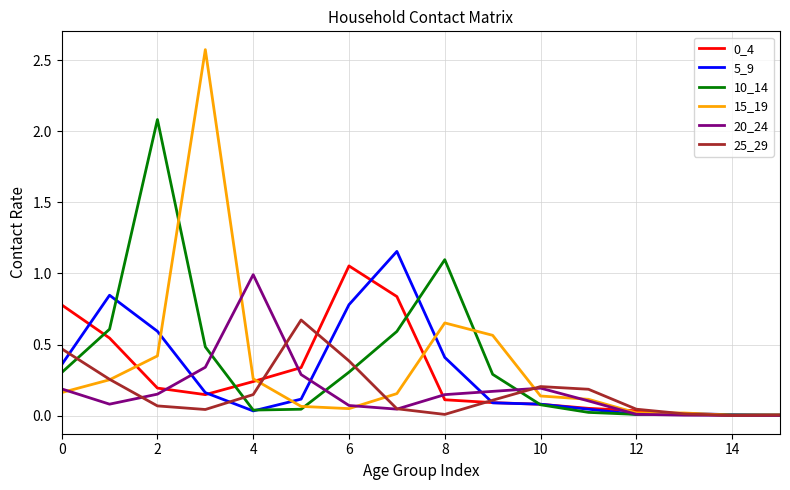

Which series has the widest spread of values?

15_19